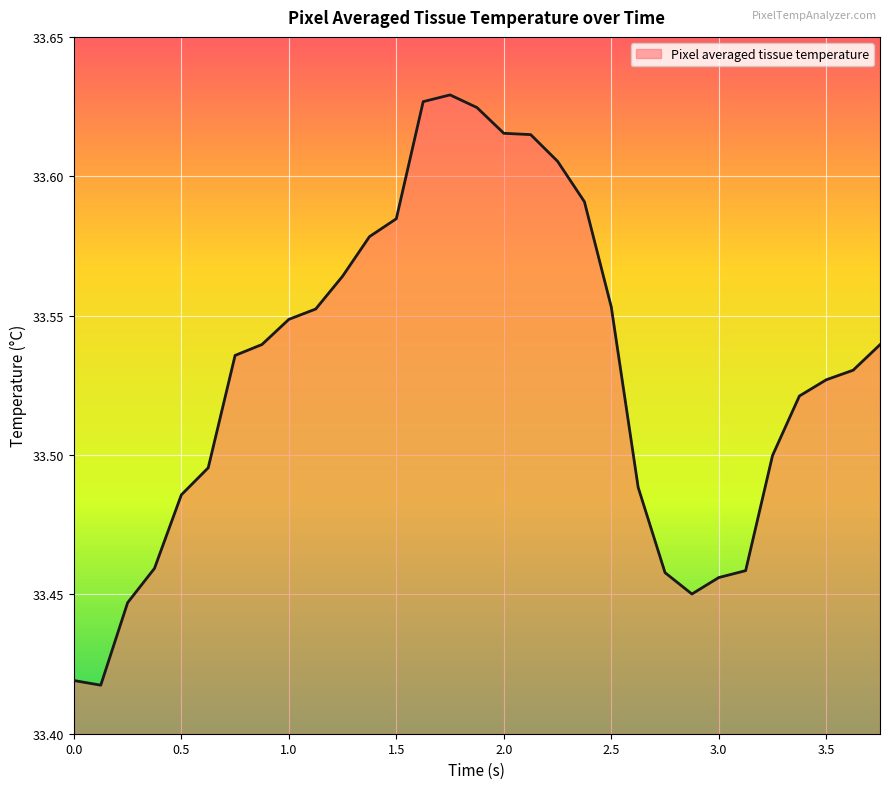

Reading right to left, list all the values displayed in this chart.

33.5	33.5	33.5	33.5	33.5	33.5	33.5	33.5	33.5	33.5	33.6	33.6	33.6	33.6	33.6	33.6	33.6	33.6	33.6	33.6	33.6	33.6	33.5	33.5	33.5	33.5	33.5	33.5	33.4	33.4	33.4